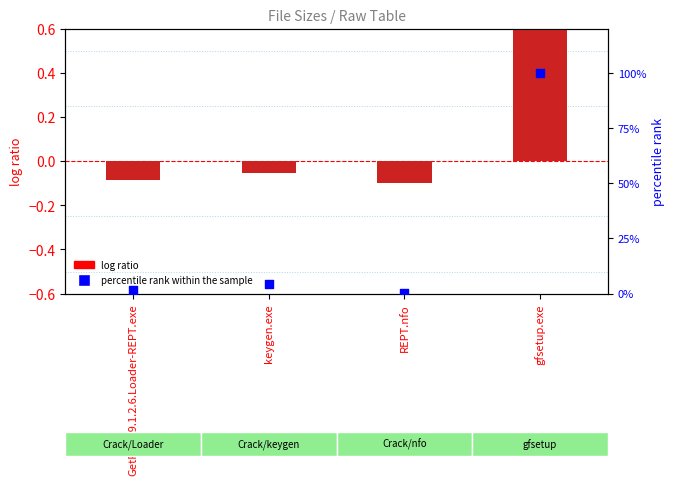

At which category is the sum across all series the highest?

gfsetup.exe